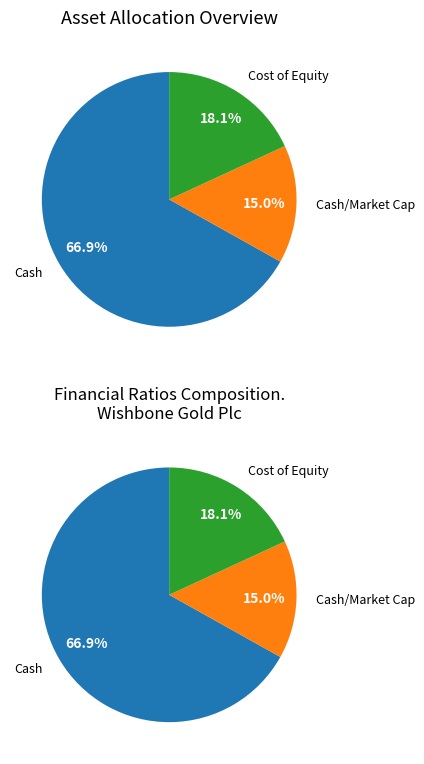

The cost_equity slice represents 31% of the pie. True or false?

False